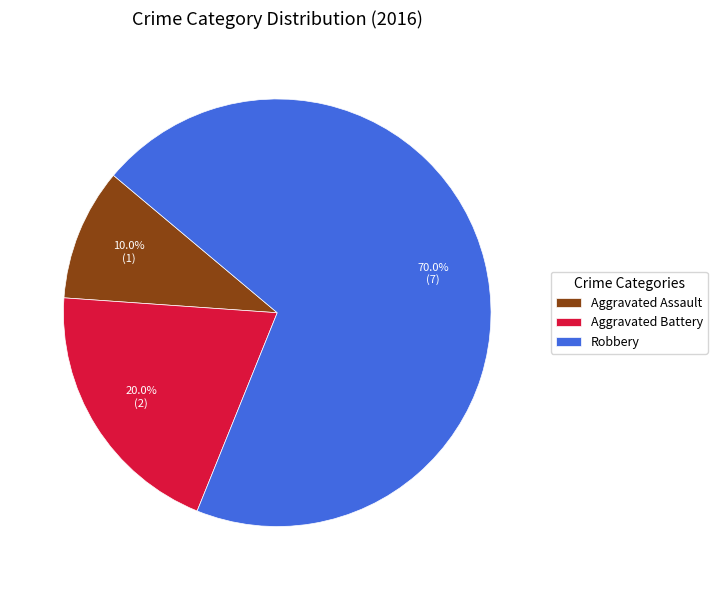

Approximately how many times larger is the value at Aggravated Assault compared to Robbery?

0.1